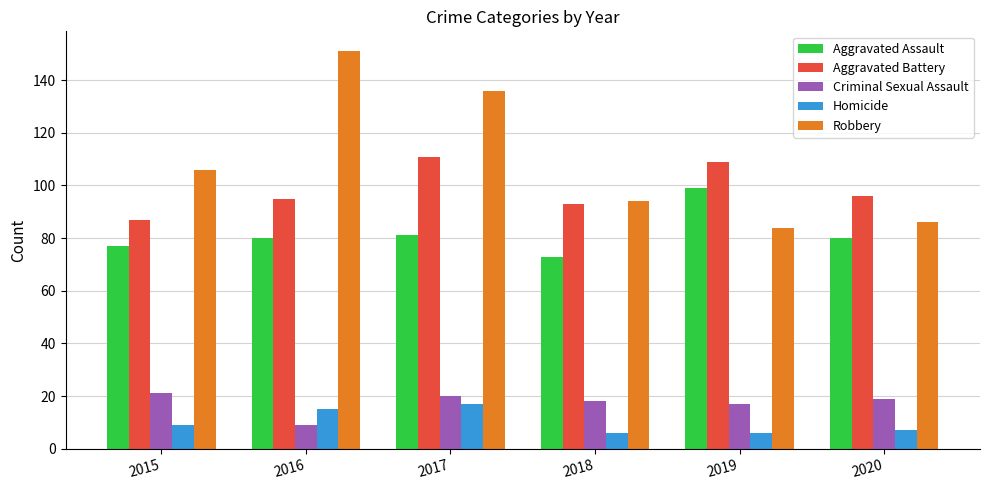

At 2019, list the series in order from largest to smallest.

Aggravated Battery, Aggravated Assault, Robbery, Criminal Sexual Assault, Homicide